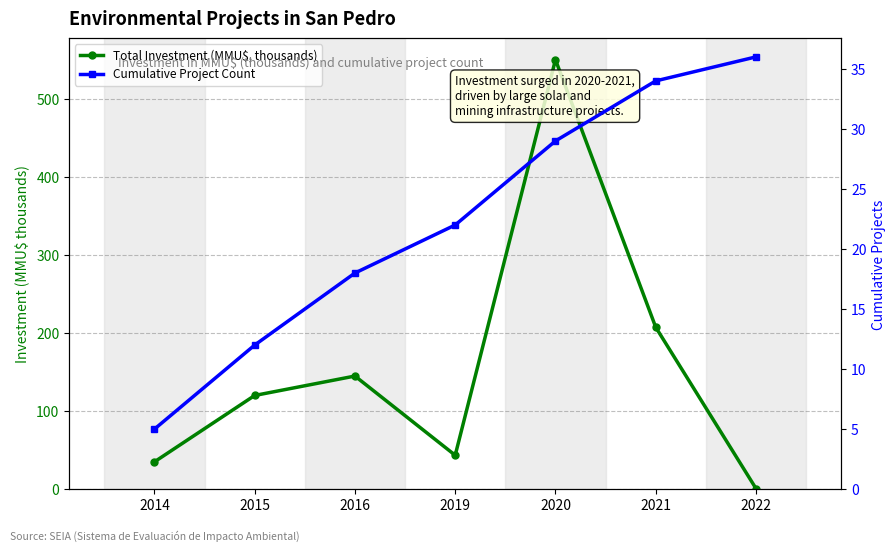

At which category does the chart reach its minimum across all series?

2022